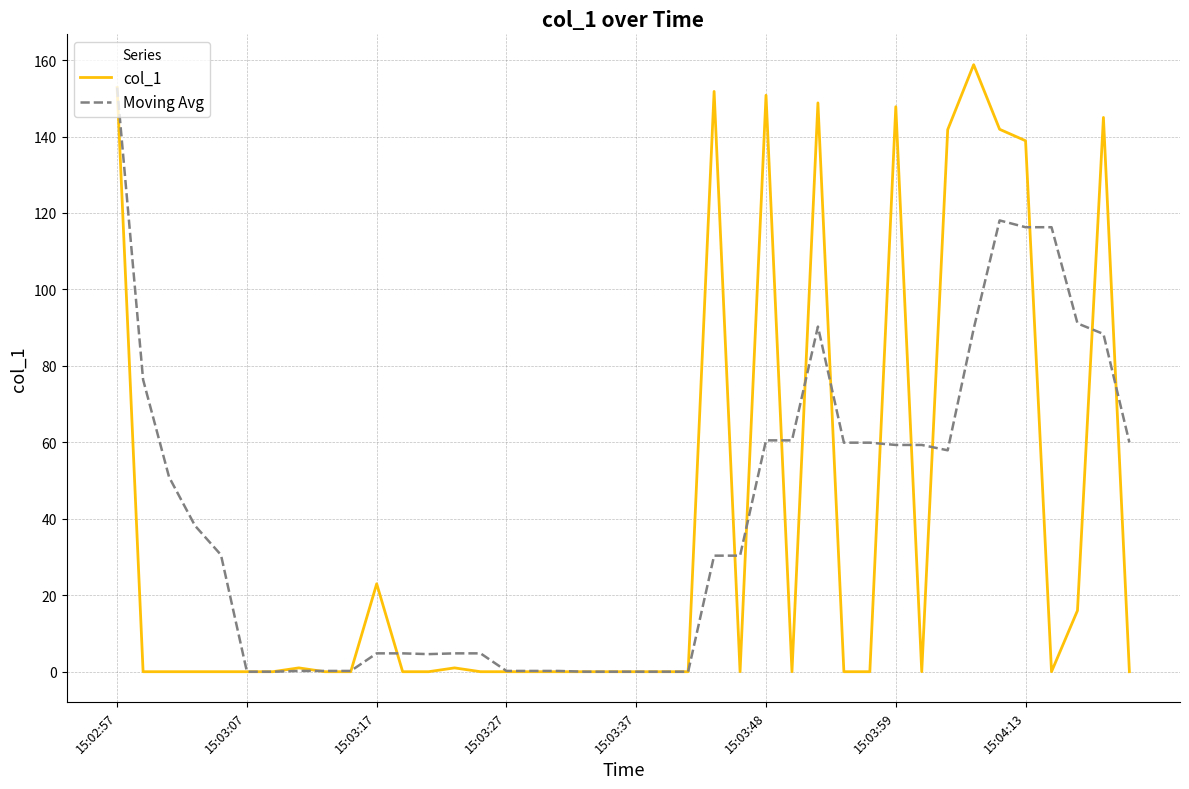

Which series has the largest range (max minus min)?

col_1